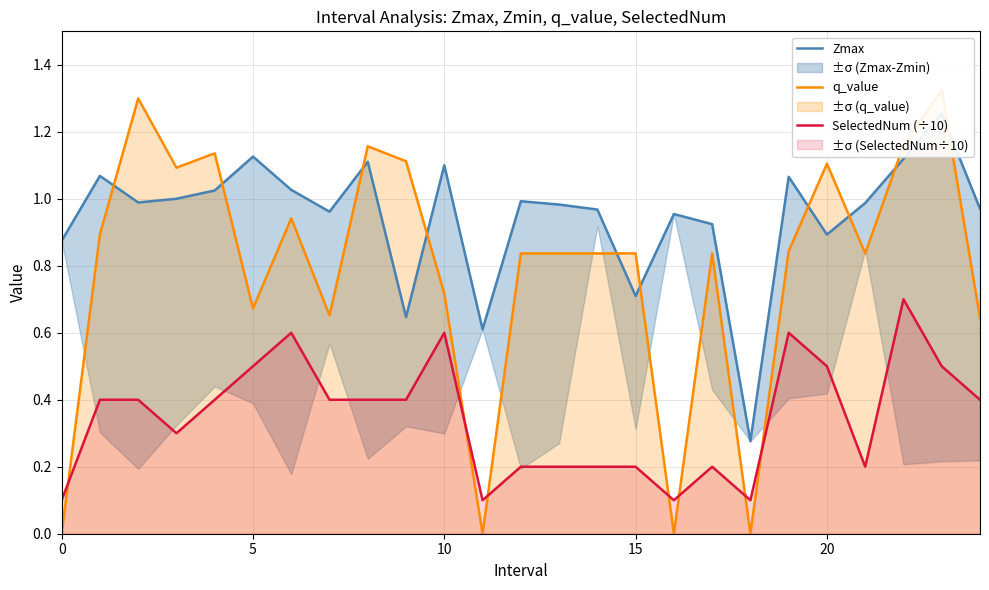

The SelectedNum (÷10) series shows 0.5 at 20. True or false?

True